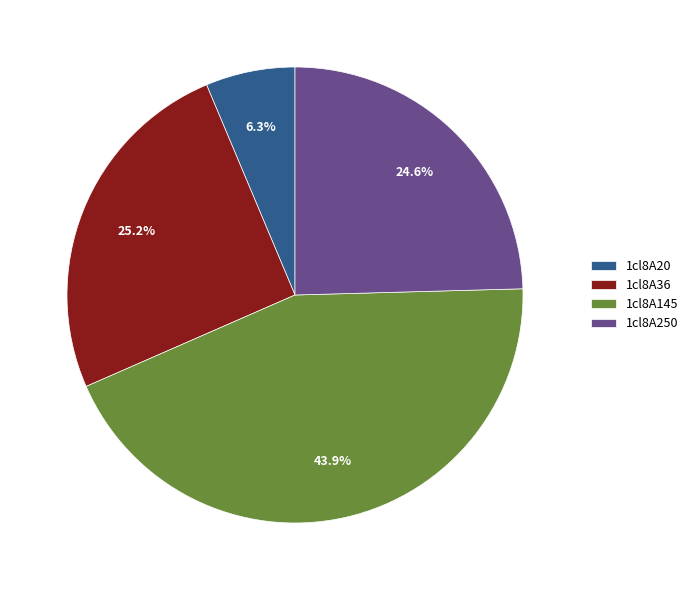

Combined, what portion of the pie is 1cl8A250 and 1cl8A36?

49.8%